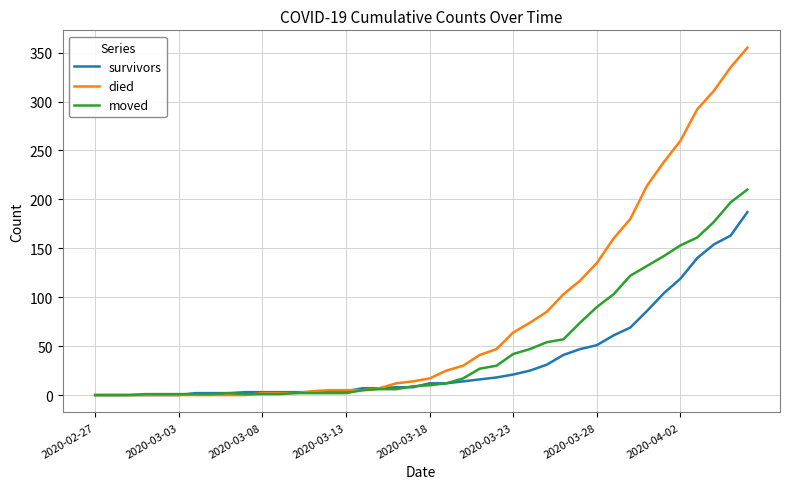

List the series in order of their overall mean, highest first.

died, moved, survivors